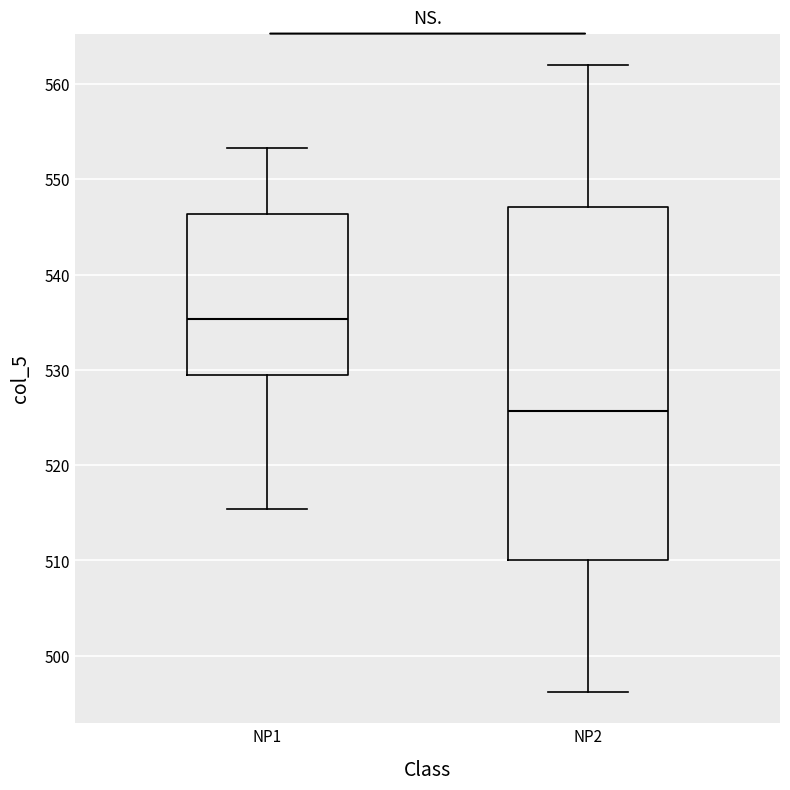

Comparing the boxes themselves (not the whiskers), which one is the tallest?

NP2